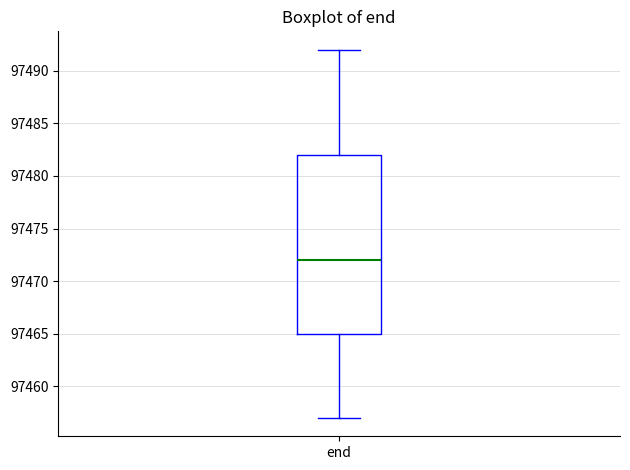

Where does the upper whisker of the box for end end on the y-axis? The values are not printed on the chart, so give them approximately, as read against the axis.

97492